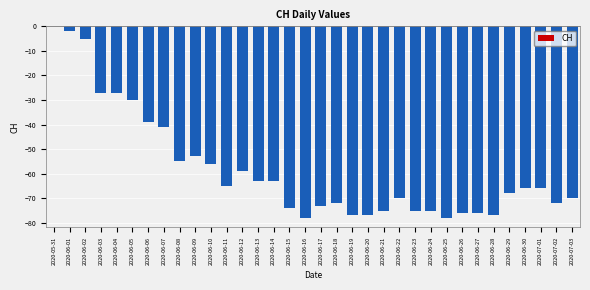

Which category has the highest value across all series?

2020-05-31